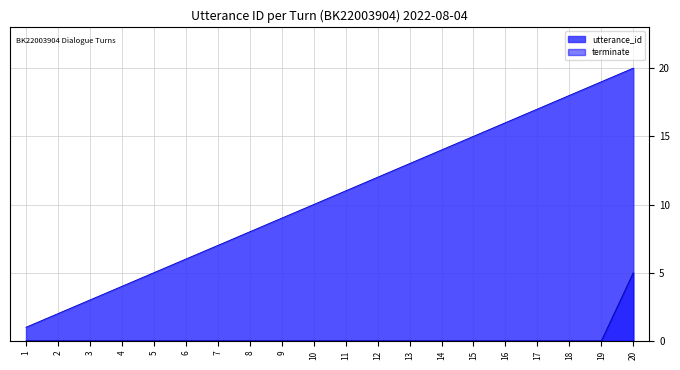

How many categories are shown in the chart?

20